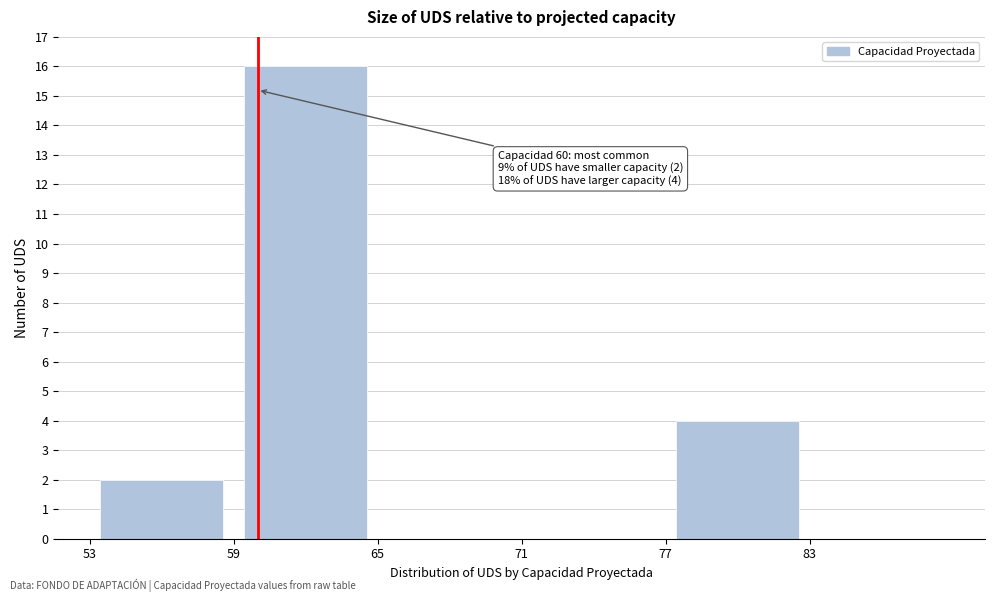

Over which range of the x-axis is the bar tallest?

59 to 65